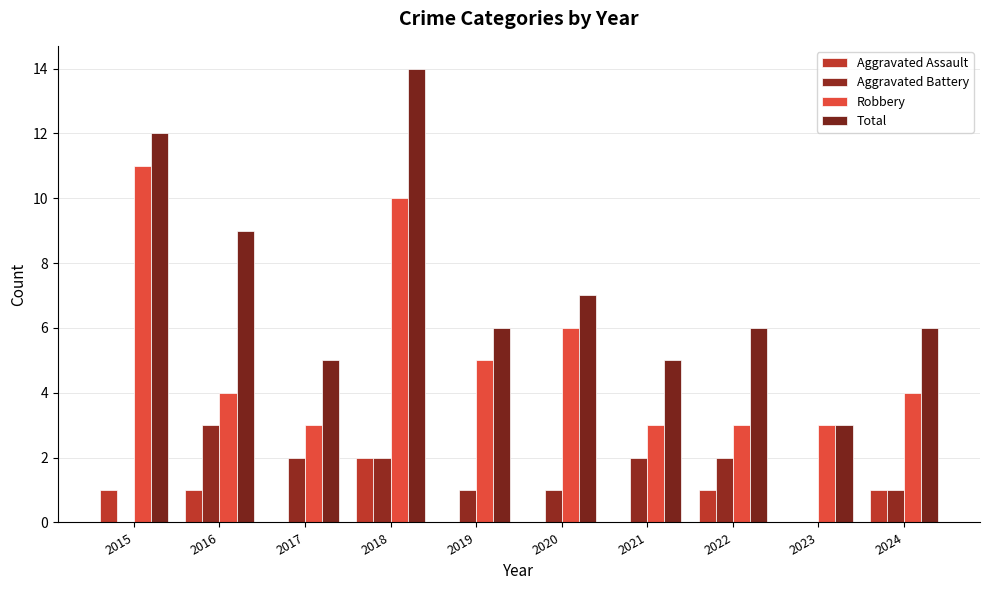

What is the total value across all series at 2015?

24